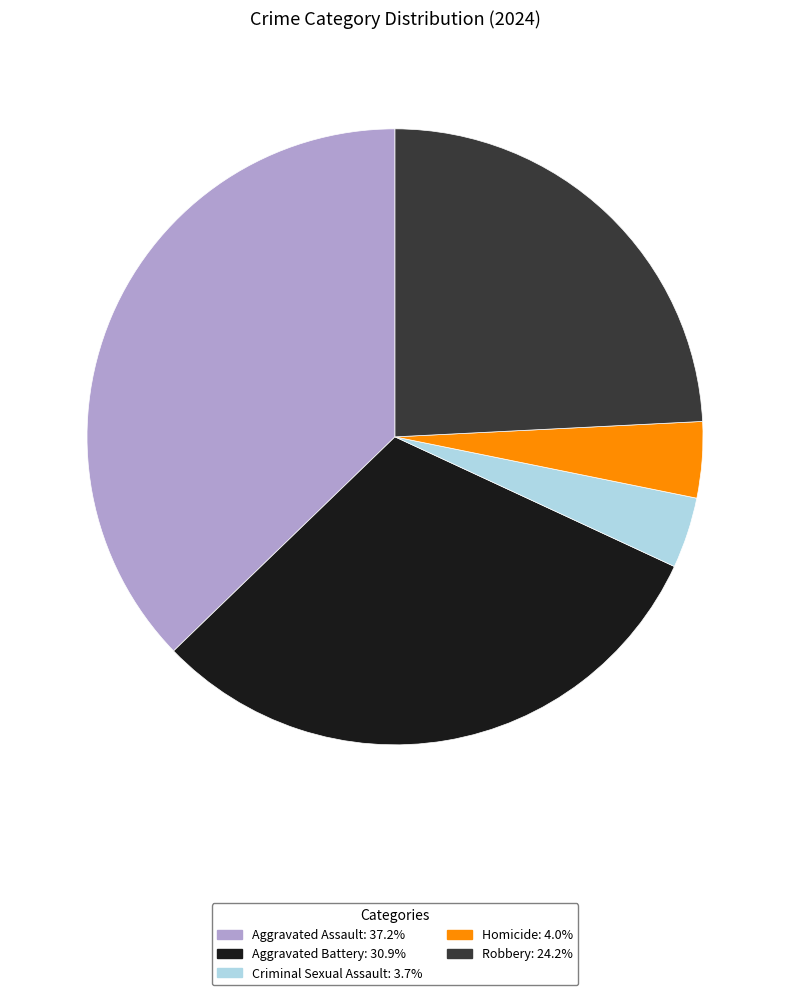

Is there any slice that represents more than half of the pie?

No